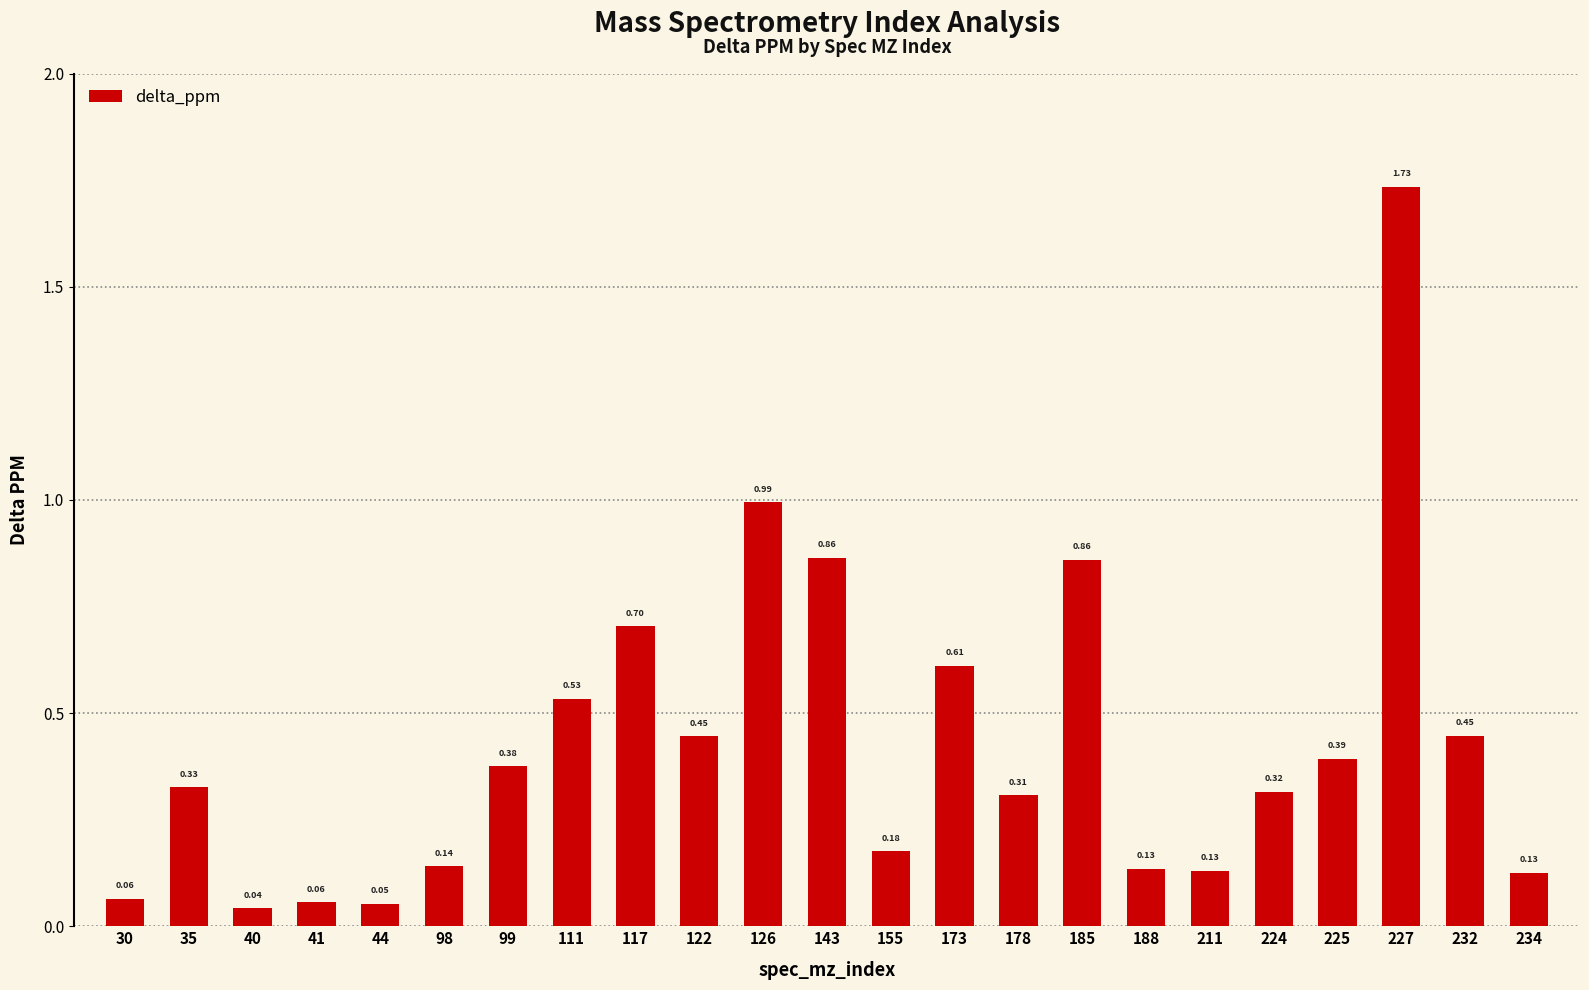

What is the sum of all values?

9.8